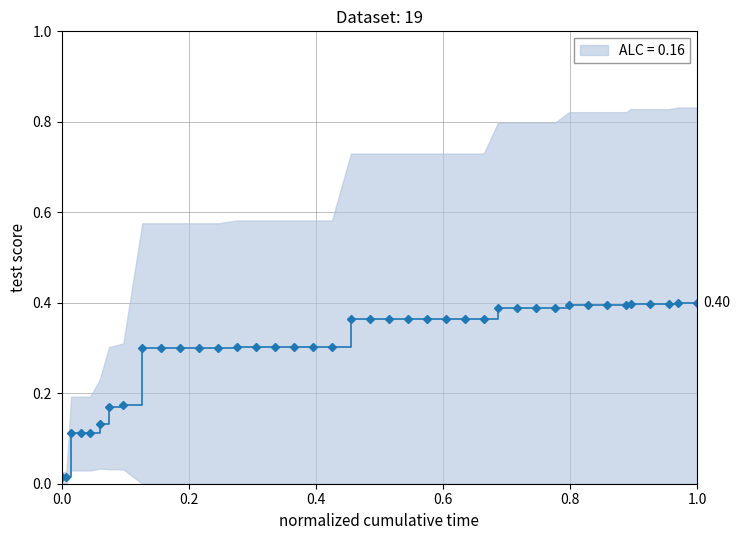

How many lines are shown in the chart?

1